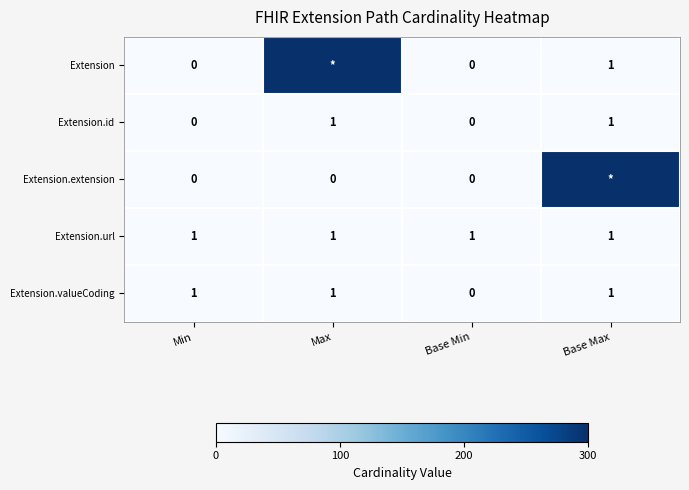

What is the total value across all series at Min?

2